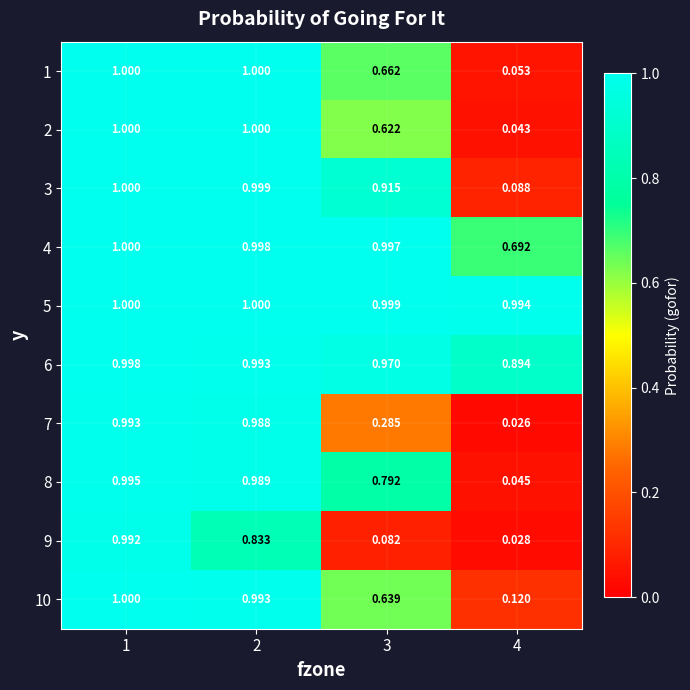

Count the number of categories in the chart.

4